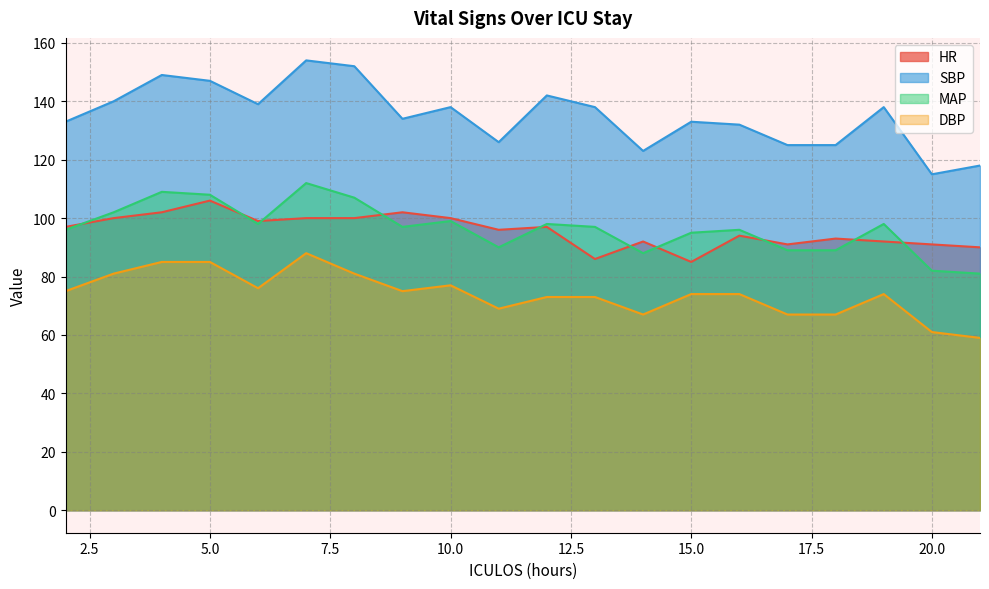

What is the difference between the maximum and second lowest values in the SBP series?

36